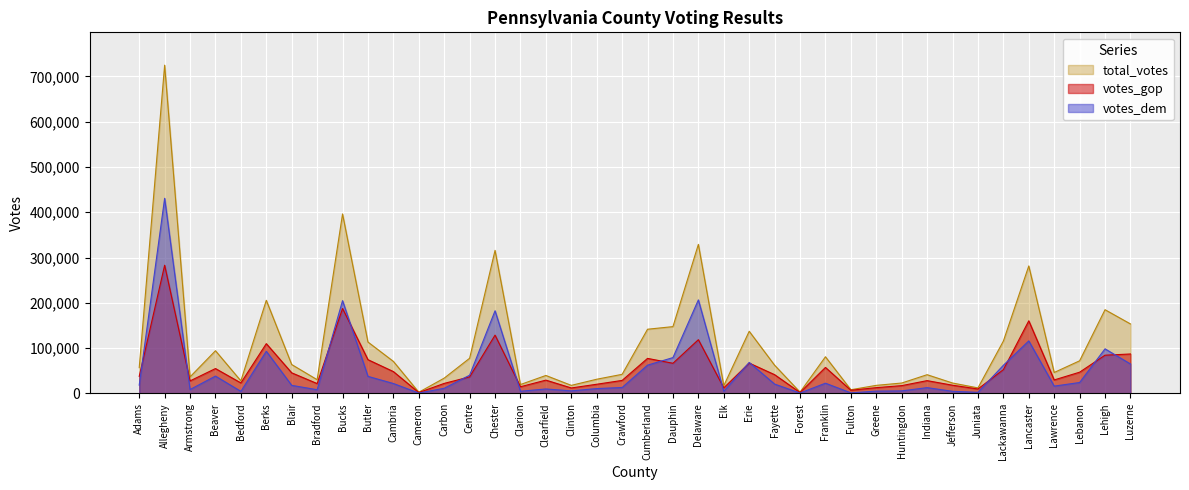

Where is the first local maximum for votes_gop?

Allegheny